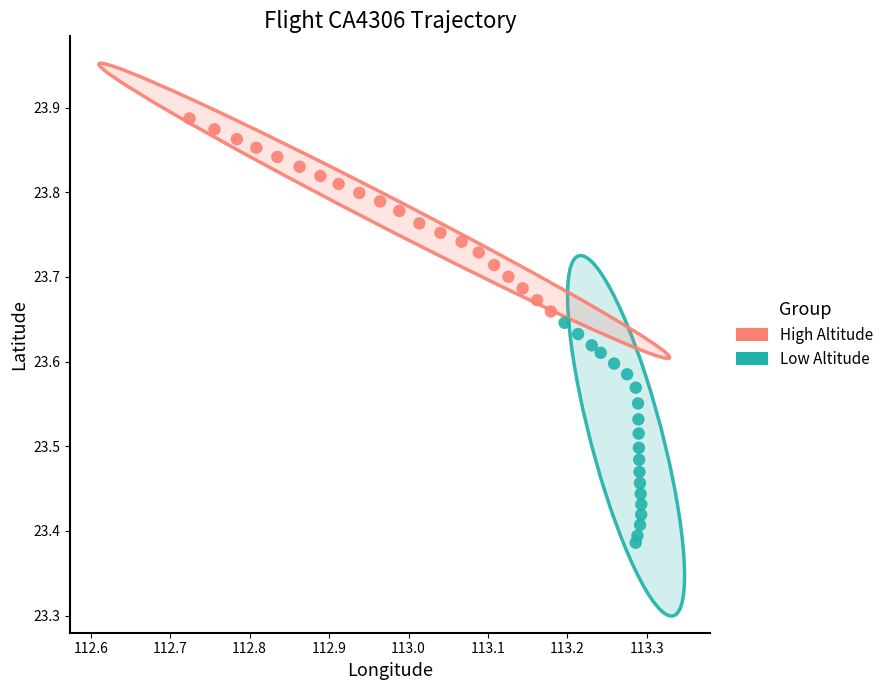

Which series reaches the minimum Y coordinate?

Low Altitude